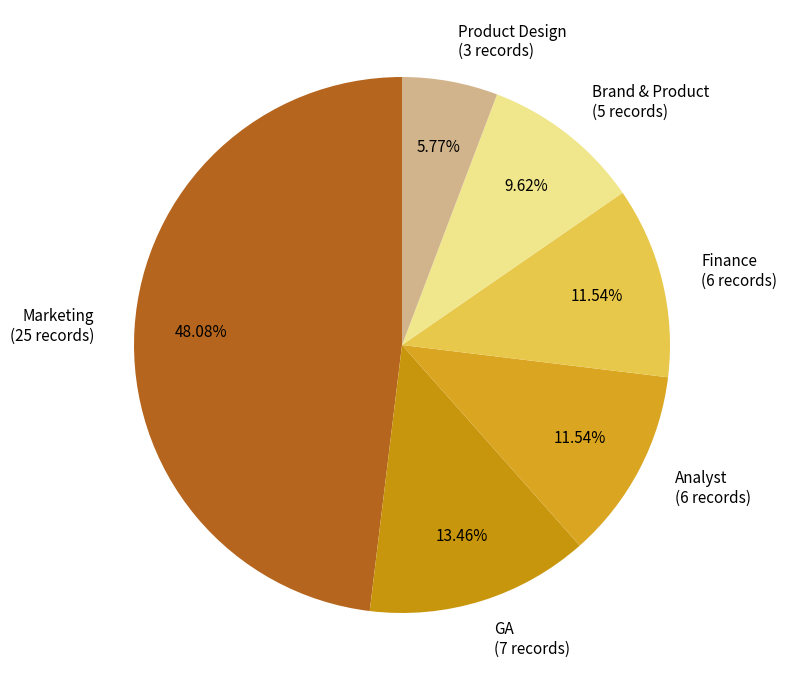

Is Product Design the majority of the pie?

No